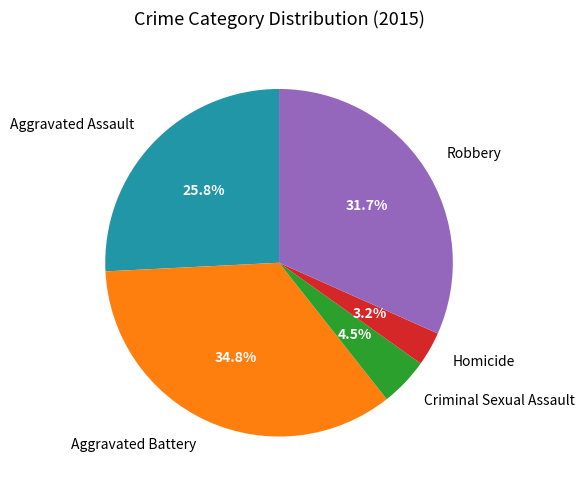

Do Aggravated Battery and Aggravated Assault together represent more than half of the pie?

Yes